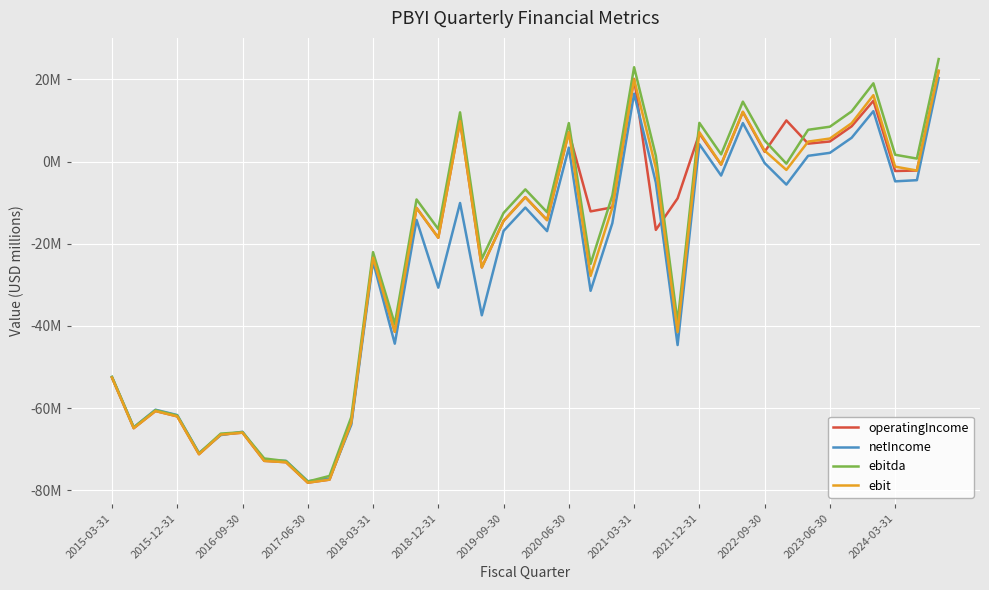

Does the chart display data point markers on the line(s)?

No